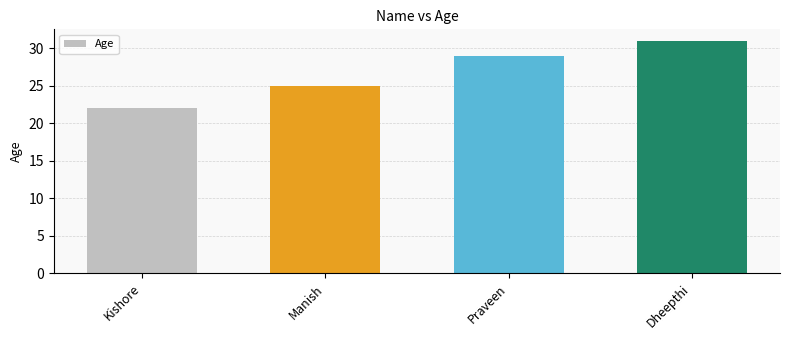

The chart shows a value of 11 at Praveen. True or false?

False